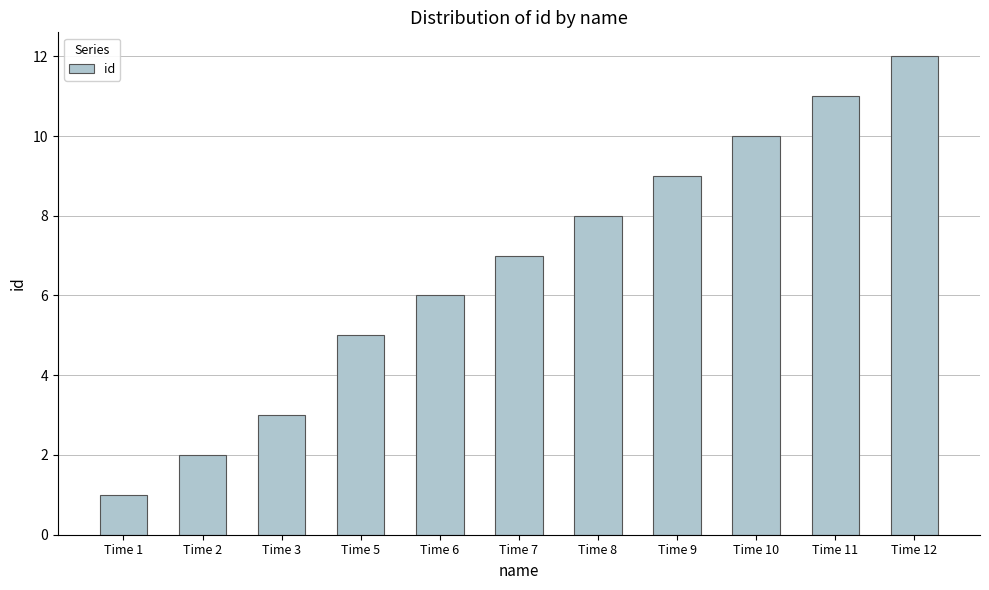

Reading right to left, list all the values displayed in this chart.

12	11	10	9	8	7	6	5	3	2	1